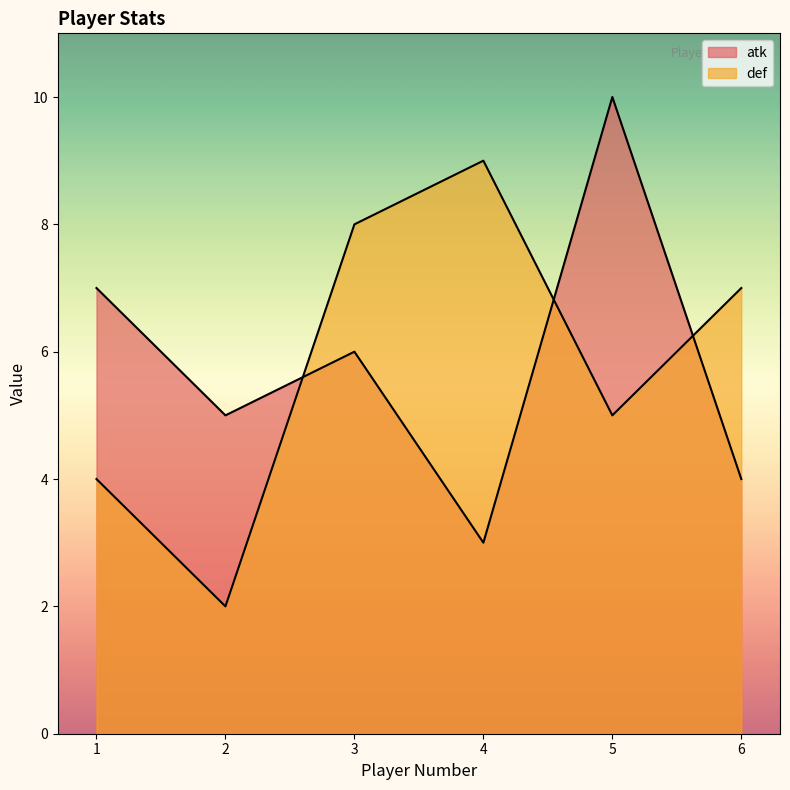

What is the value of the def point at the 6th from the left?

7